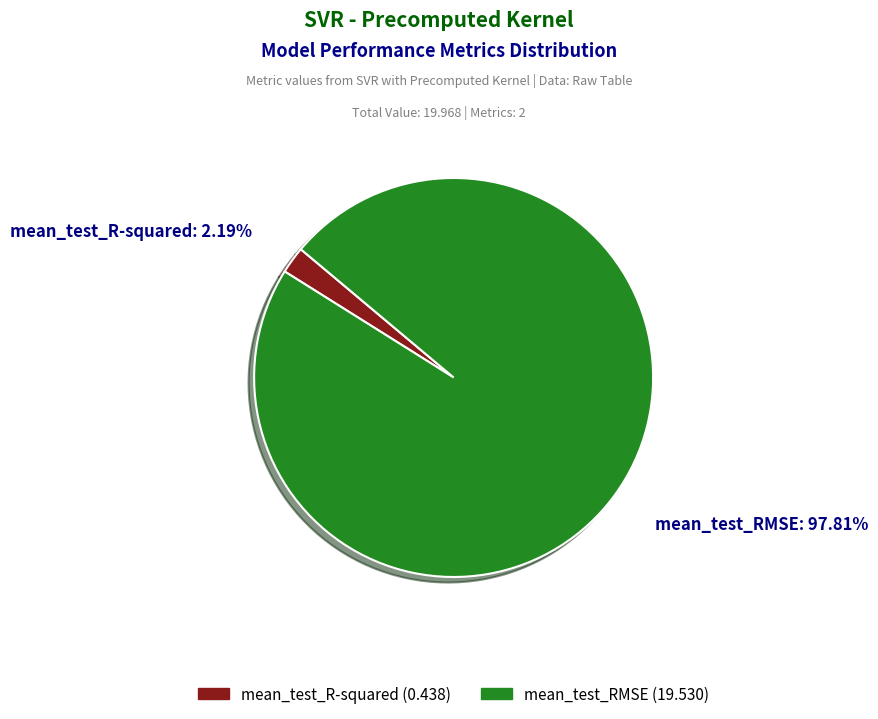

What percentage is the mean_test_R-squared slice, to the nearest percent?

2%